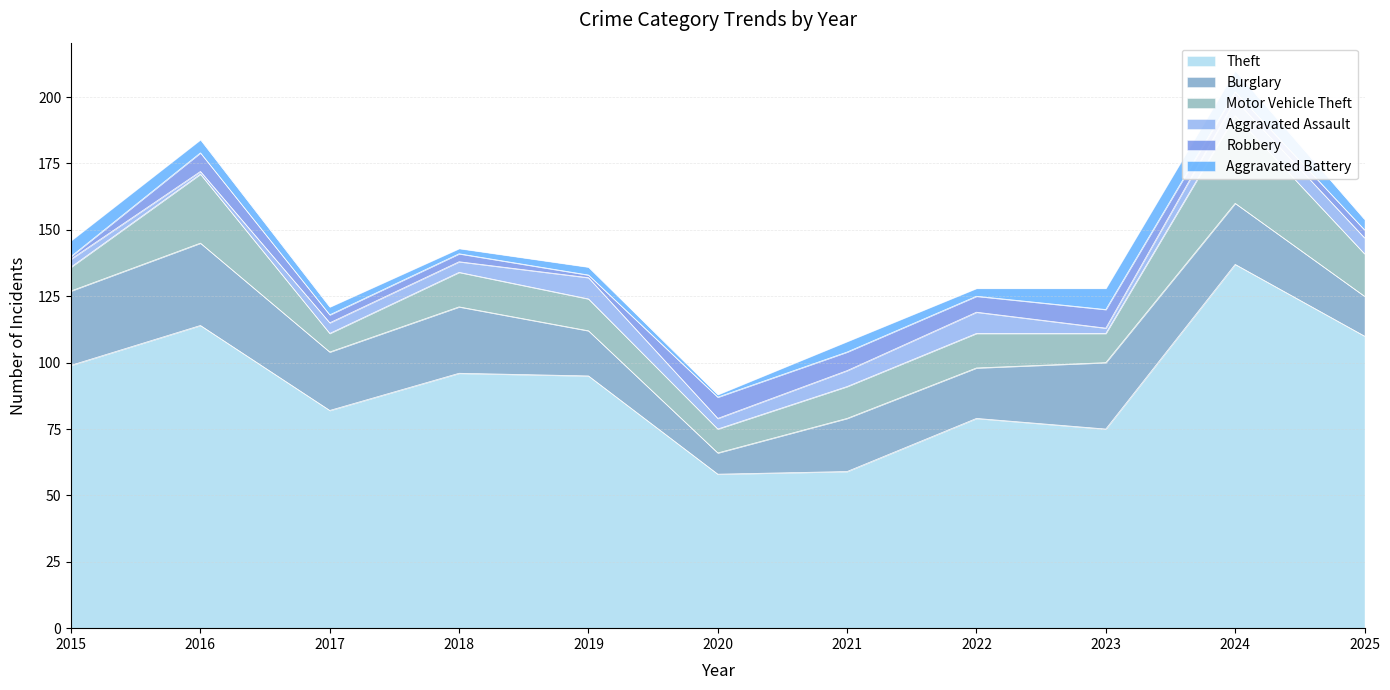

What is the sum of all Aggravated Battery values?

47